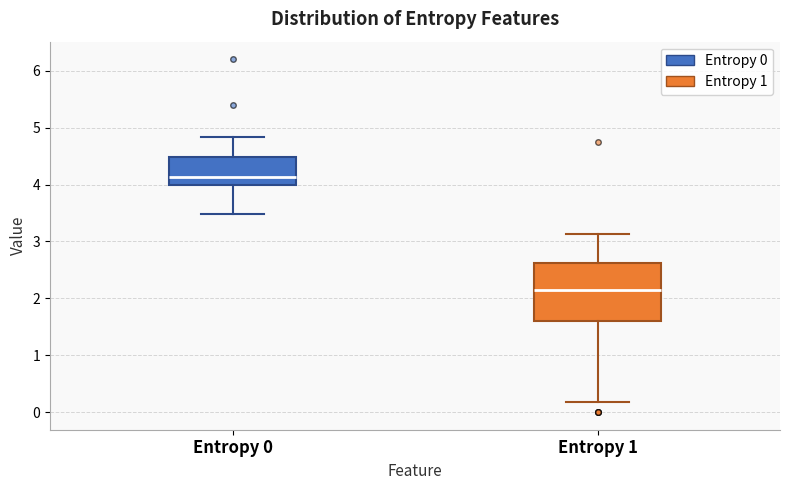

Where does the median line of the box for Entropy 1 sit on the y-axis? The values are not printed on the chart, so give them approximately, as read against the axis.

2.2